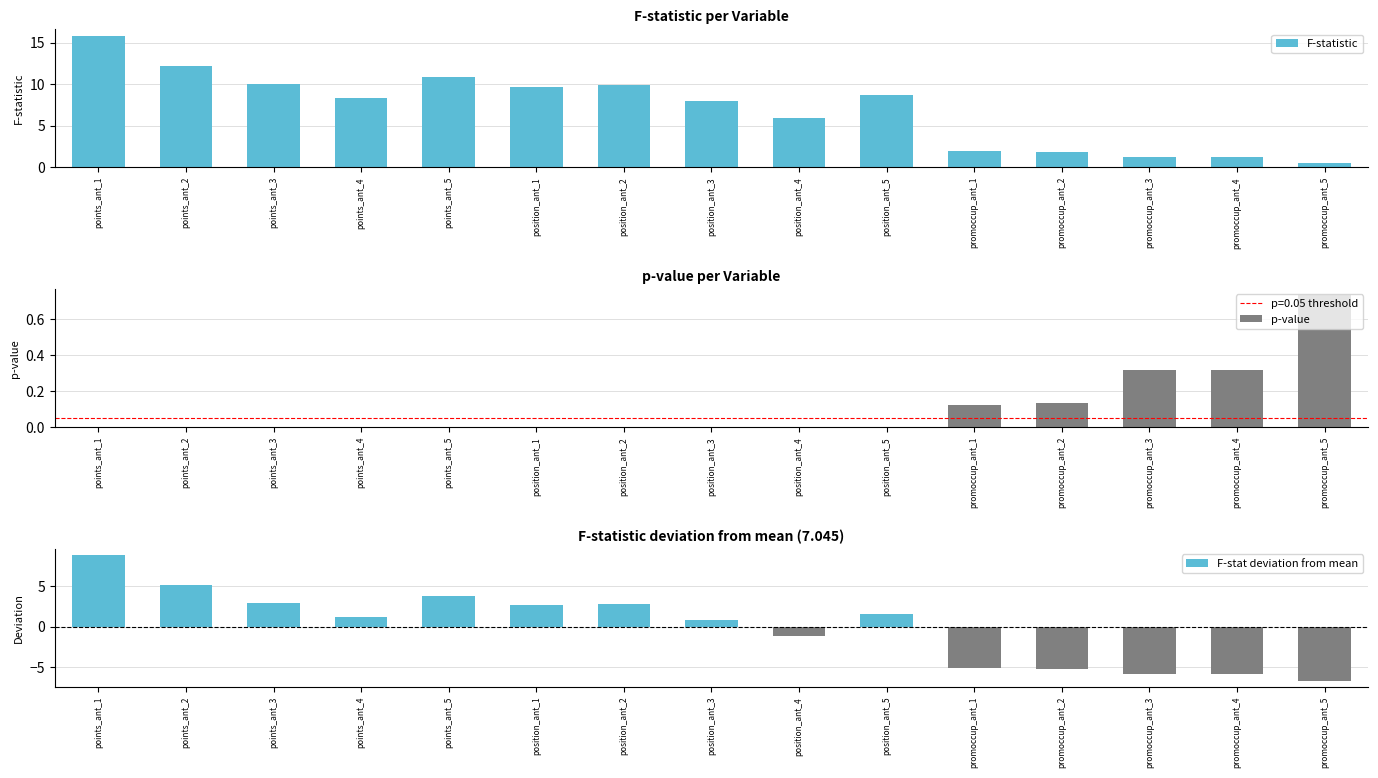

How many bars are there in total?

45